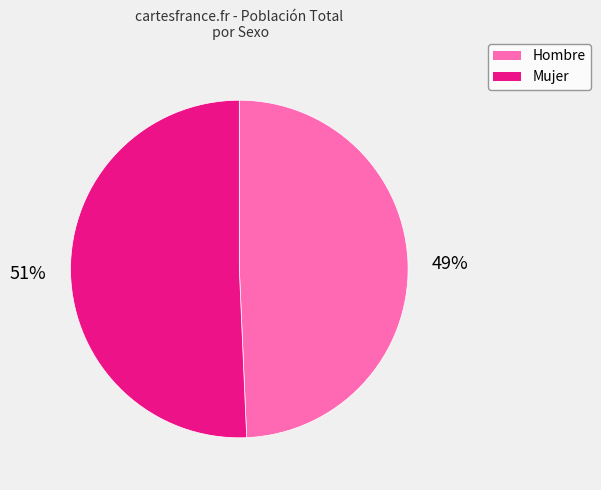

Is the sum of Hombre and Mujer greater than half?

Yes